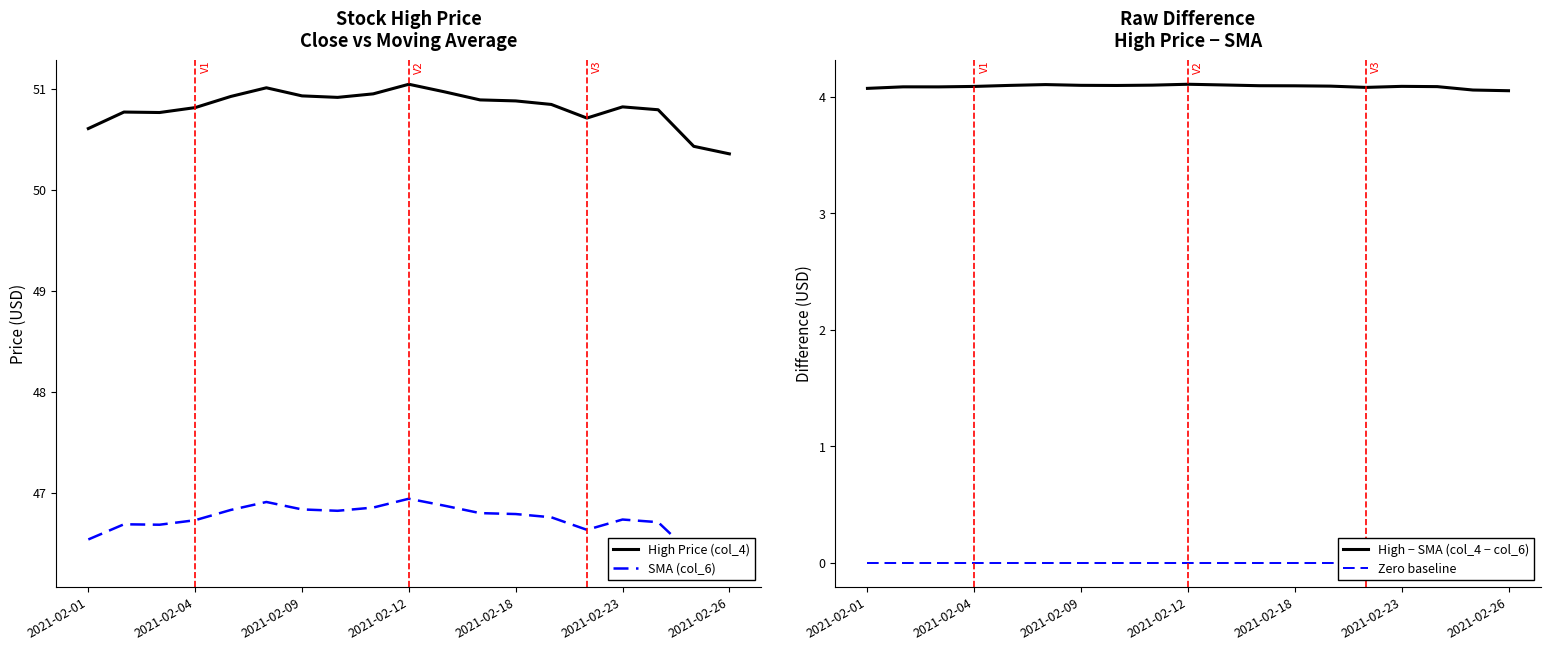

Count the number of categories in the chart.

19